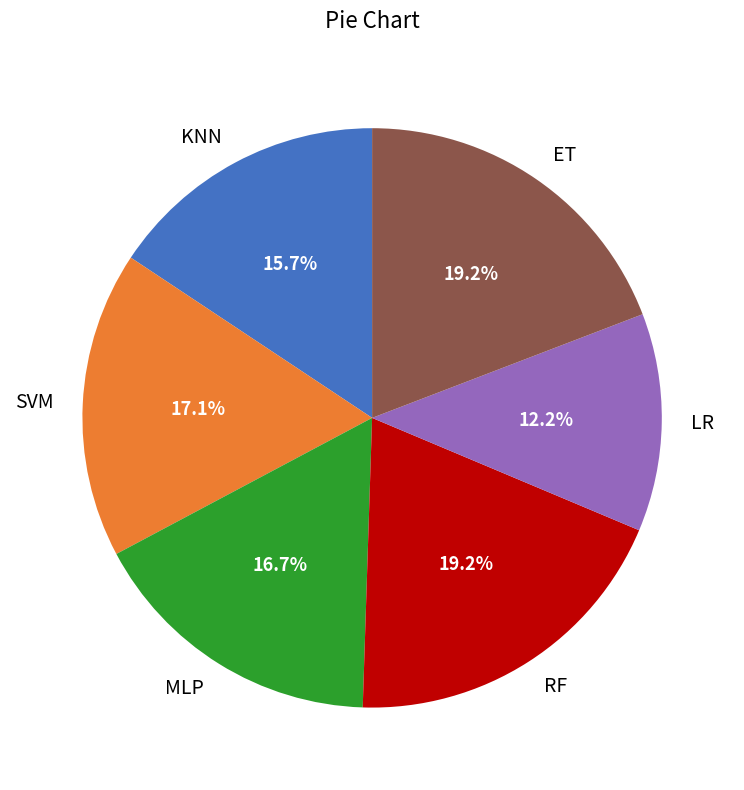

How many segments does this pie chart have?

6